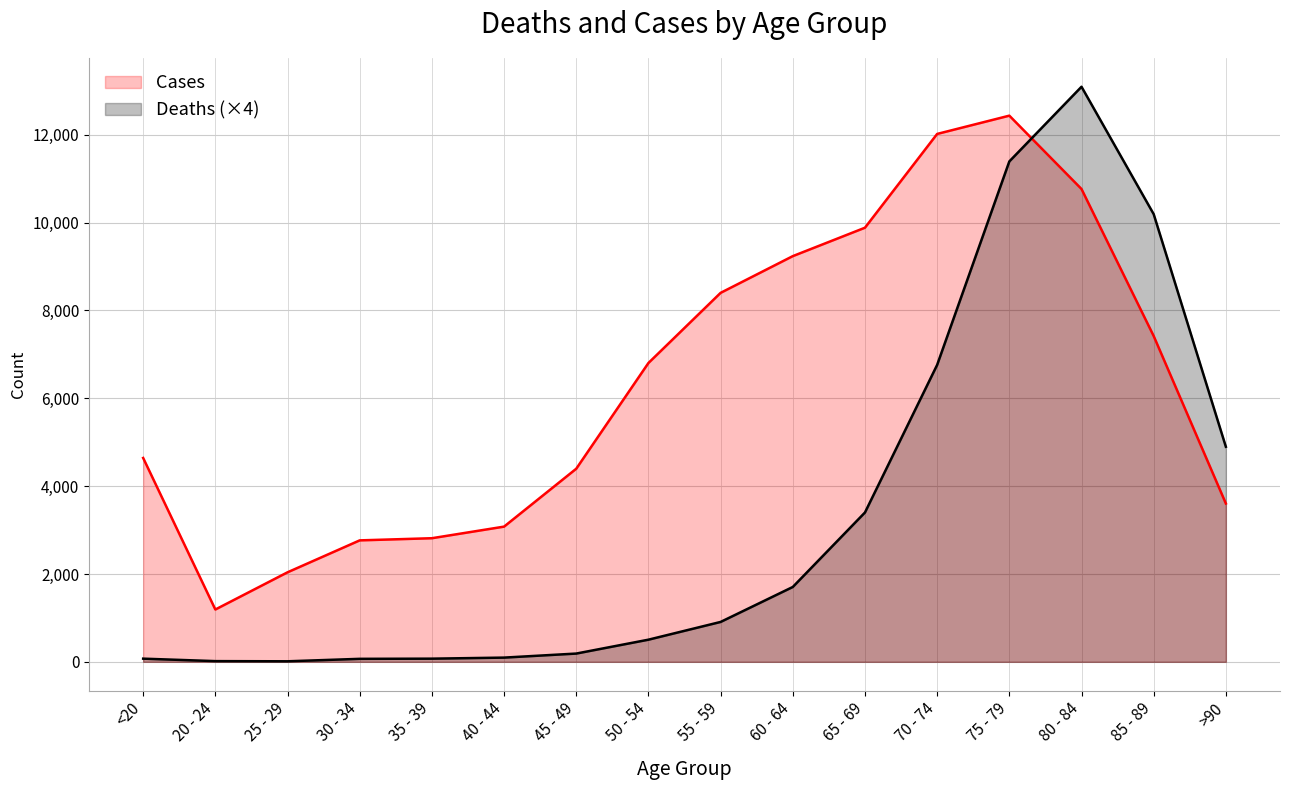

Reading left to right, list all the values displayed in this chart.

Cases: <20=4641	20 - 24=1191	25 - 29=2038	30 - 34=2765	35 - 39=2814	40 - 44=3078	45 - 49=4396	50 - 54=6803	55 - 59=8400	60 - 64=9236	65 - 69=9883	70 - 74=12018	75 - 79=12434	80 - 84=10764	85 - 89=7417	>90=3604
Deaths (×4): <20=72	20 - 24=16	25 - 29=12	30 - 34=68	35 - 39=72	40 - 44=96	45 - 49=188	50 - 54=504	55 - 59=908	60 - 64=1704	65 - 69=3400	70 - 74=6760	75 - 79=11392	80 - 84=13092	85 - 89=10192	>90=4896